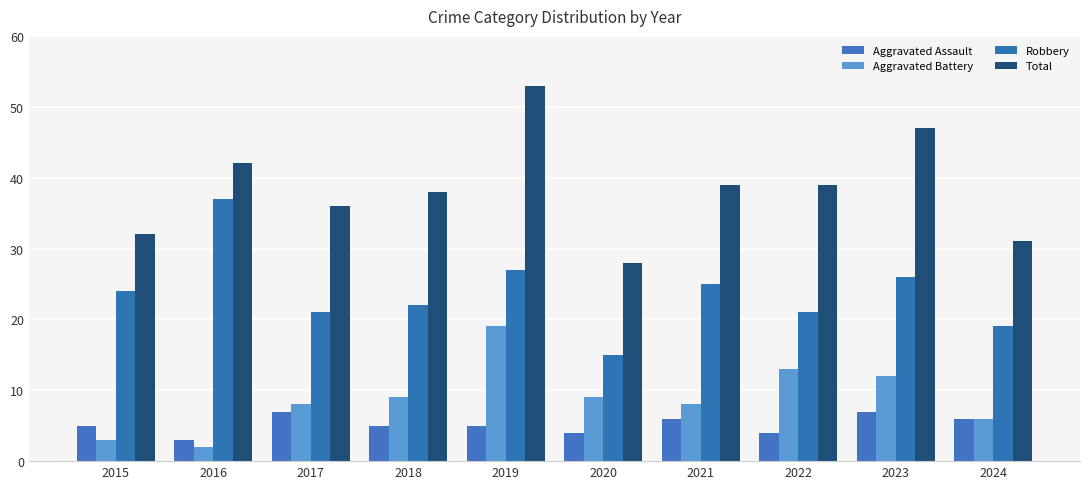

What are all the series names shown in the legend?

Aggravated Assault, Aggravated Battery, Robbery, Total